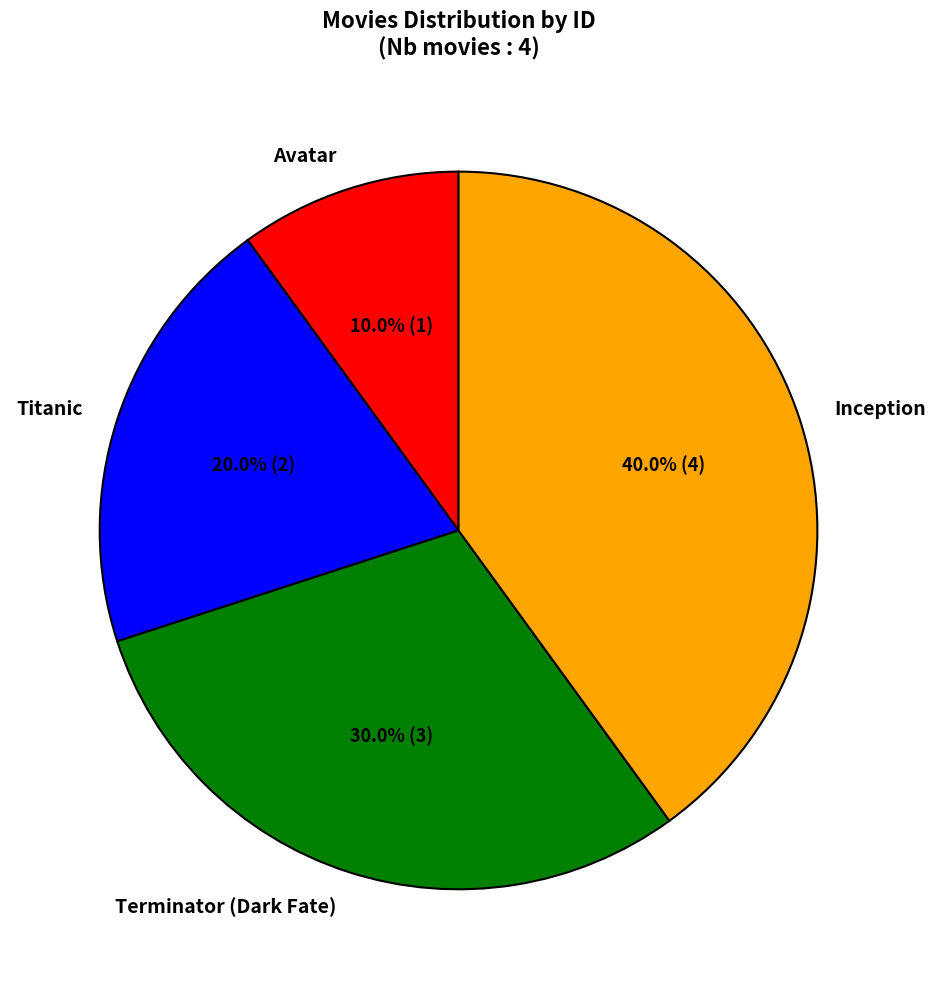

To the nearest percent, what is the combined percentage of Terminator (Dark Fate) and Inception?

70%